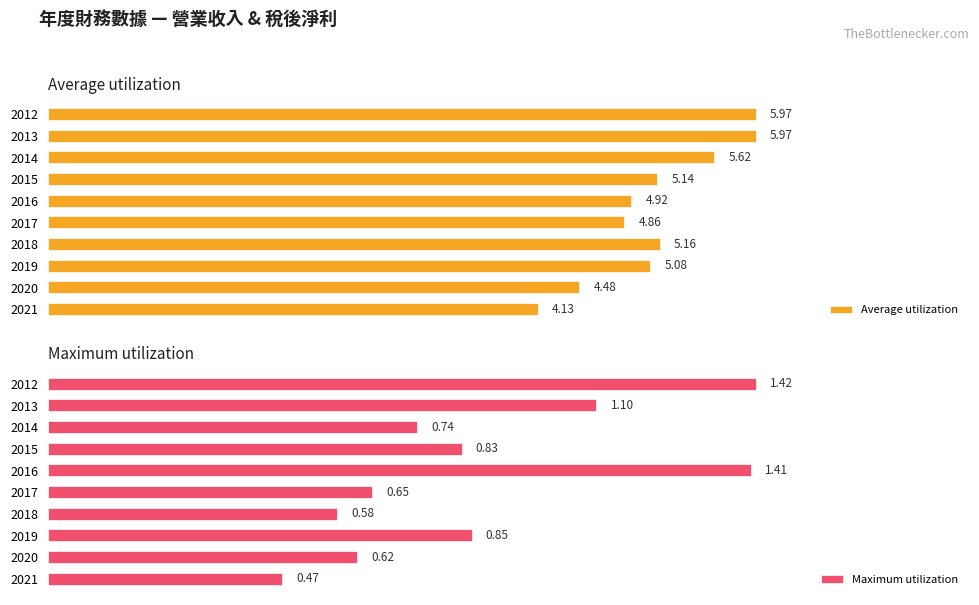

List the labels in order of Maximum utilization value, largest first.

2012, 2016, 2013, 2019, 2015, 2014, 2017, 2020, 2018, 2021